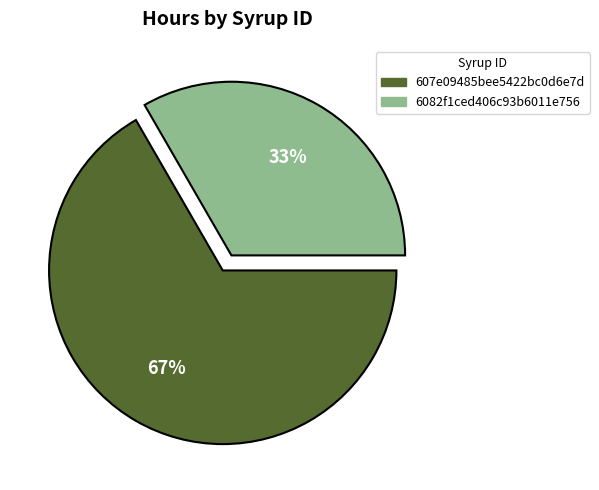

Combined, do 6082f1ced406c93b6011e756 and 607e09485bee5422bc0d6e7d account for over 50%?

Yes